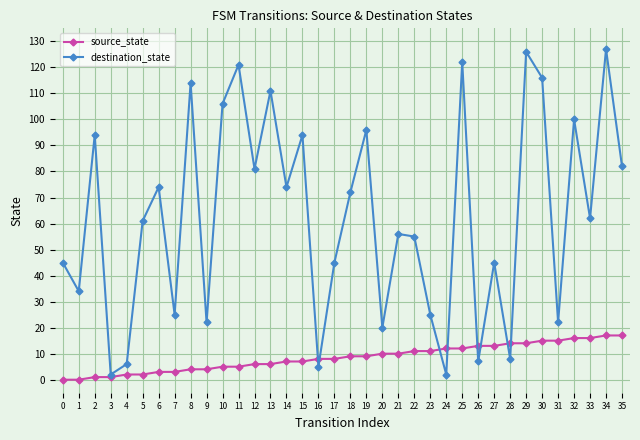

Which series changed the most between 7 and 21?

destination_state